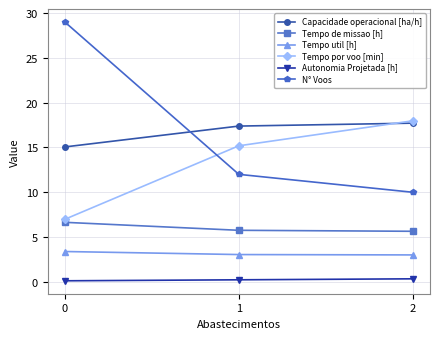

Which series has the largest total across all categories?

N° Voos